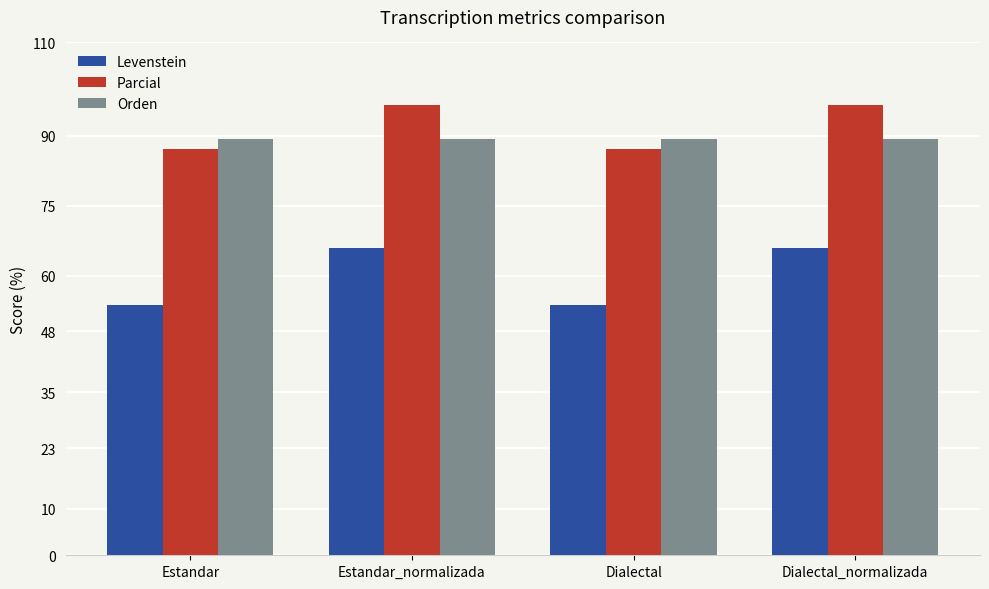

At how many categories does at least one series exceed 90?

2